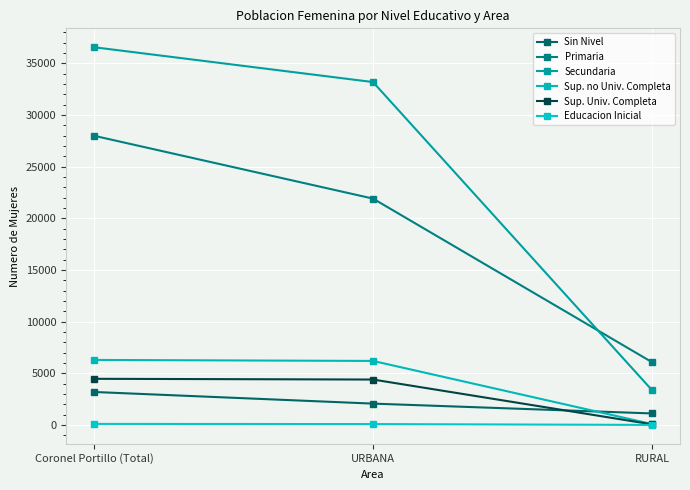

What position from the left is Coronel Portillo (Total)?

1